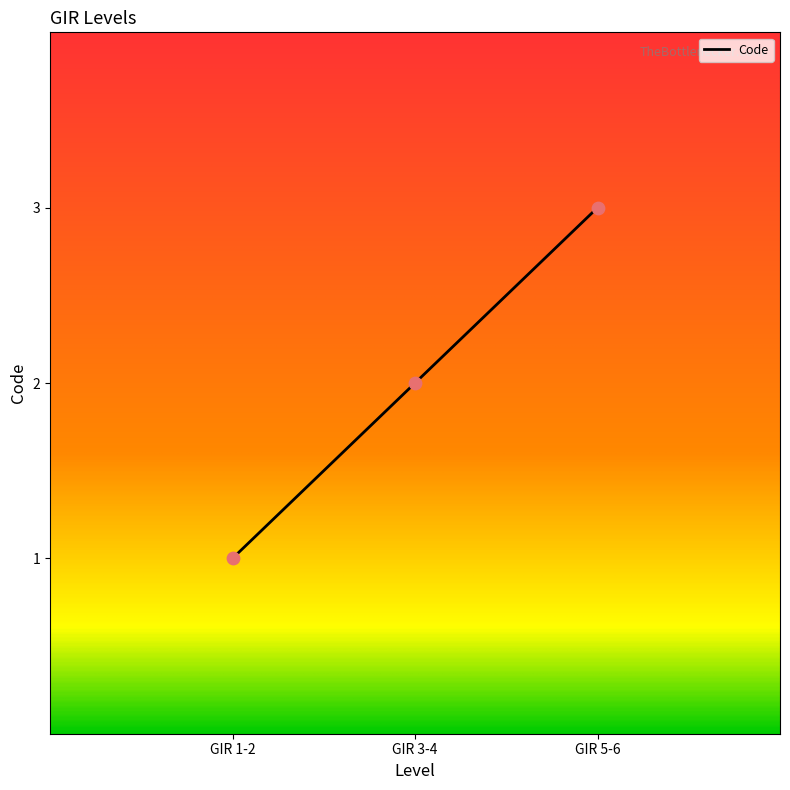

What is the change in value from GIR 3-4 to GIR 5-6?

+1